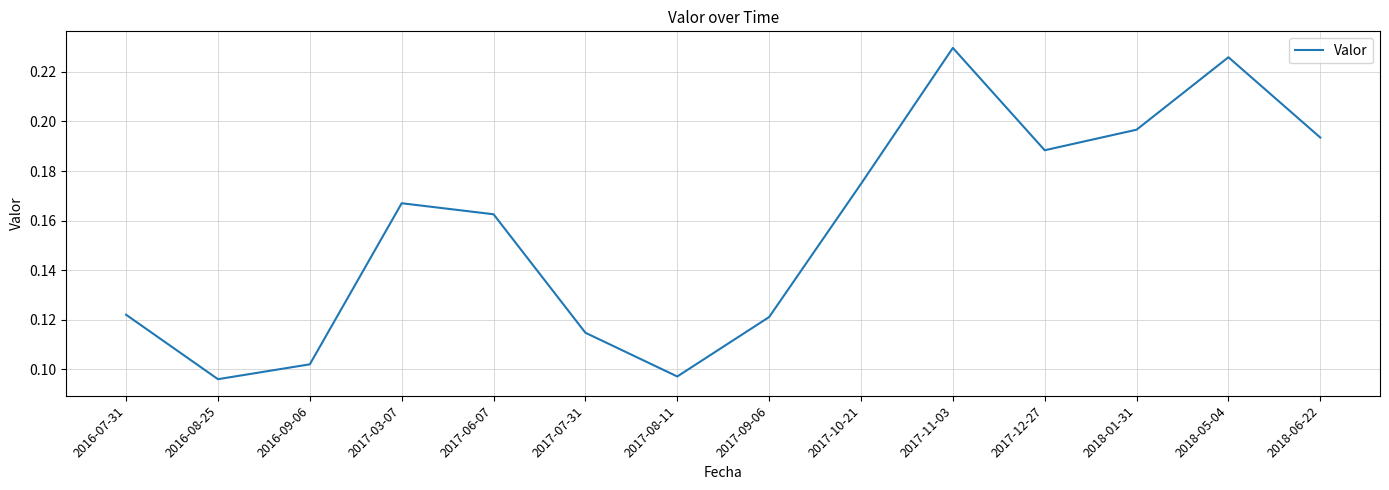

At which category does the chart reach its peak across all series?

2017-11-03